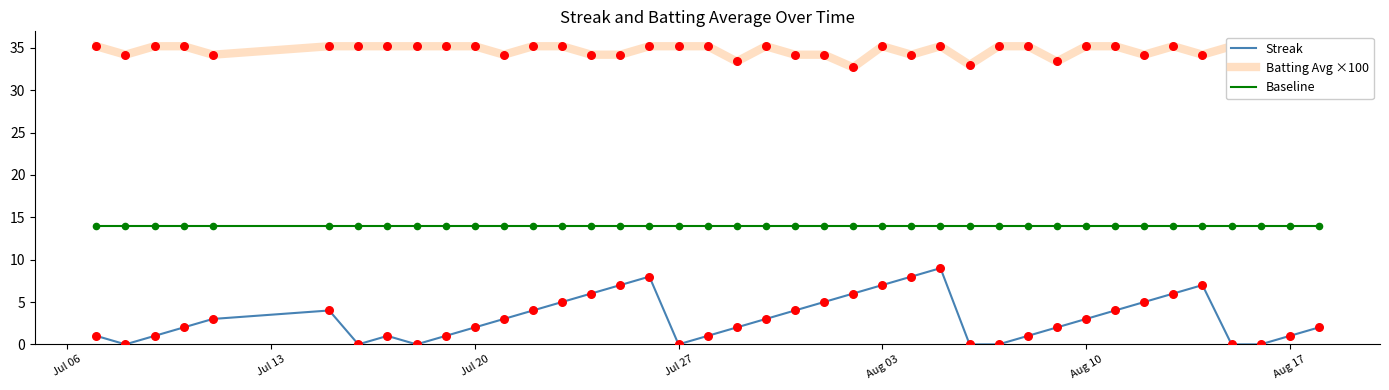

At how many categories does at least one series exceed 29?

40